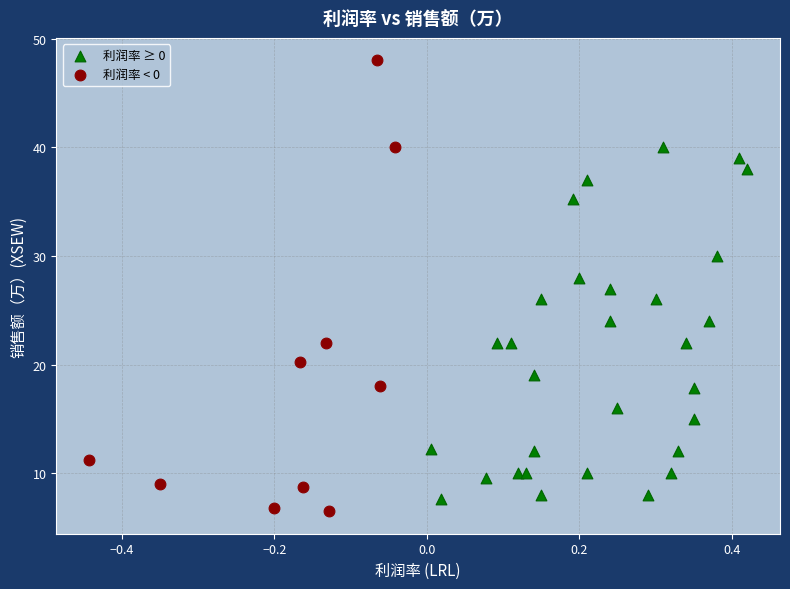

Which series has the widest spread of Y values?

利润率 < 0